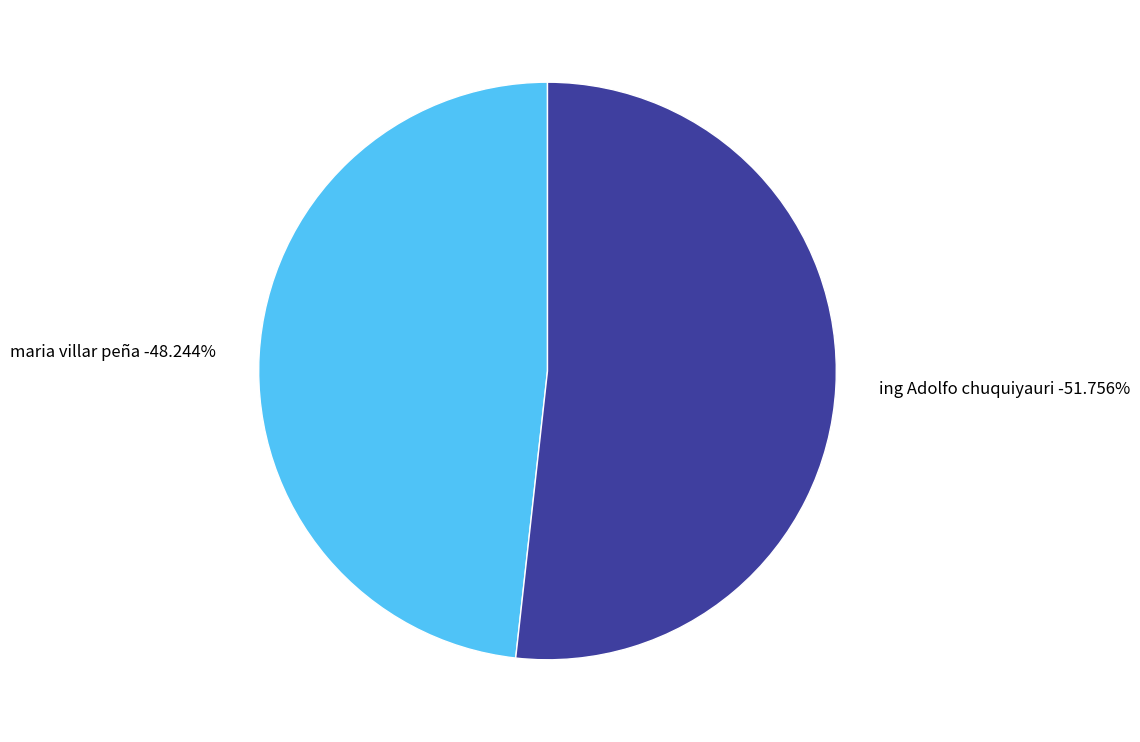

Combined, what portion of the pie is maria villar peña and ing Adolfo chuquiyauri?

100.0%